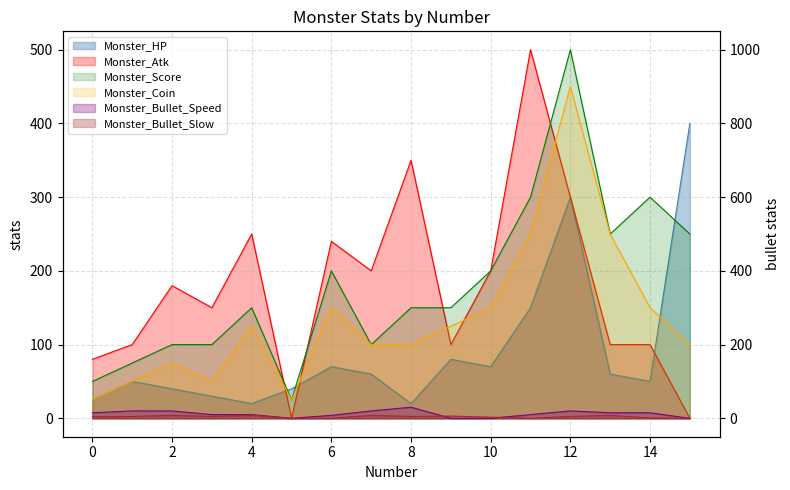

Where do Monster_Atk and Monster_Coin first cross each other?

8 and 9